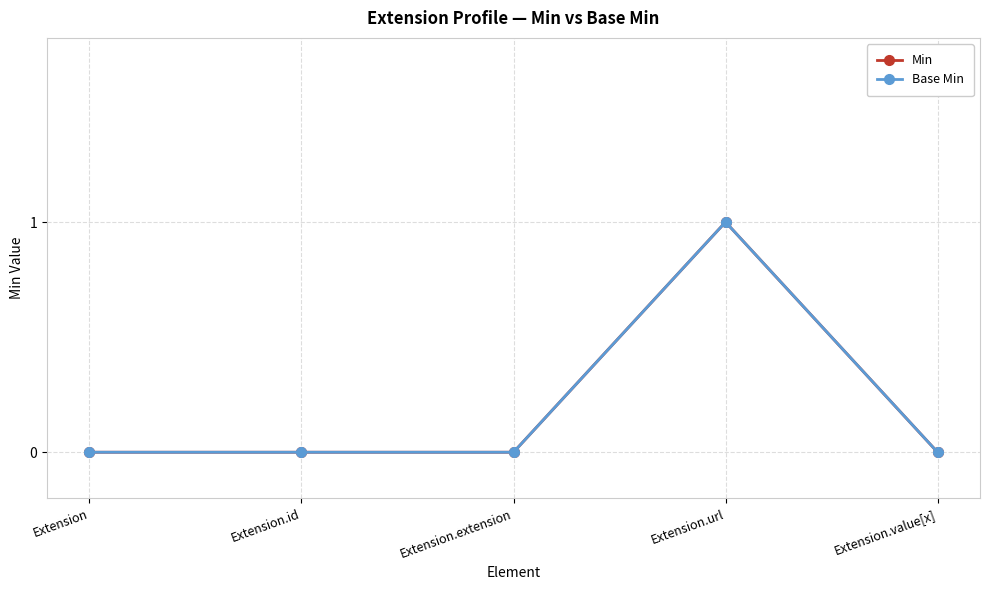

Is it true that Min equals 0 at Extension.id?

True